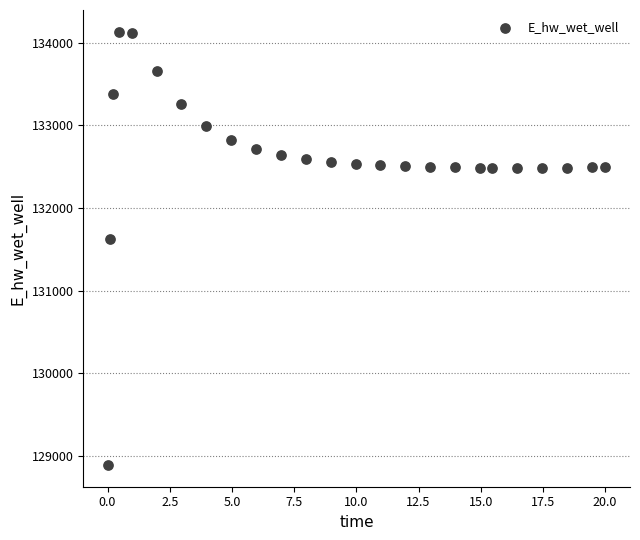

What is the range of Y values (max minus min)?

5248.7